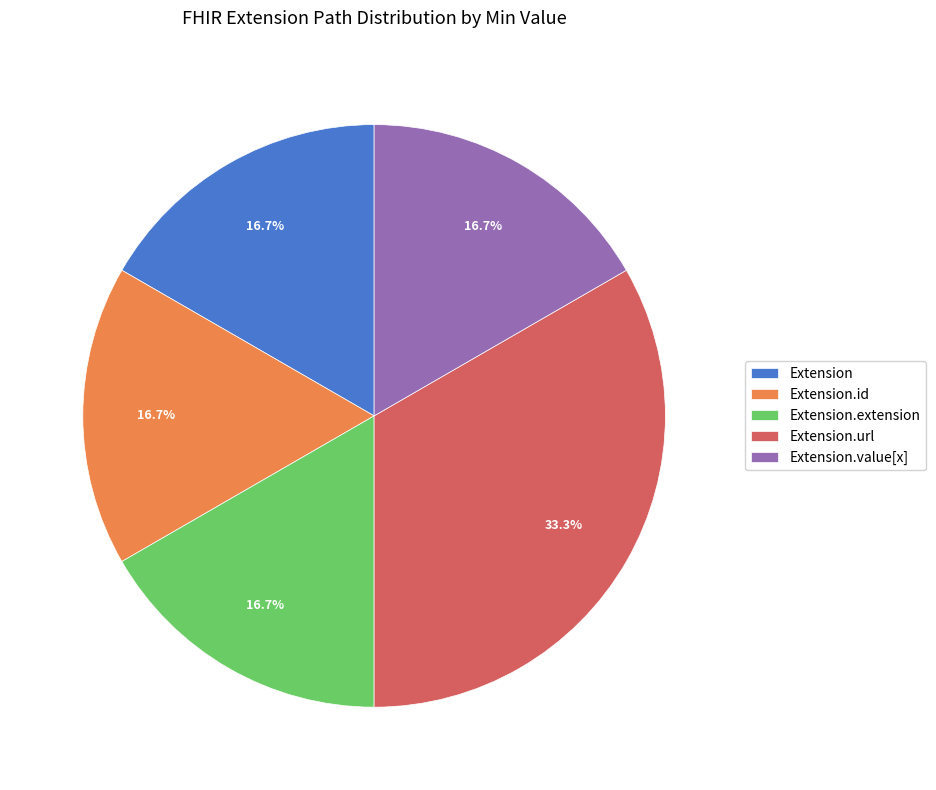

Does Extension account for over 50% of the chart?

No